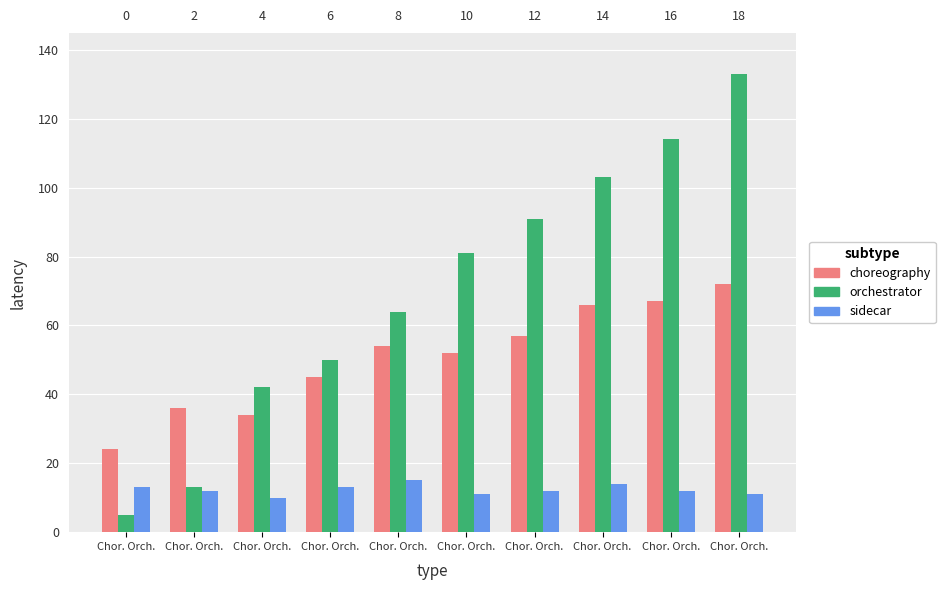

What is the label of the 2nd bar from the left?

Chor. Orch.